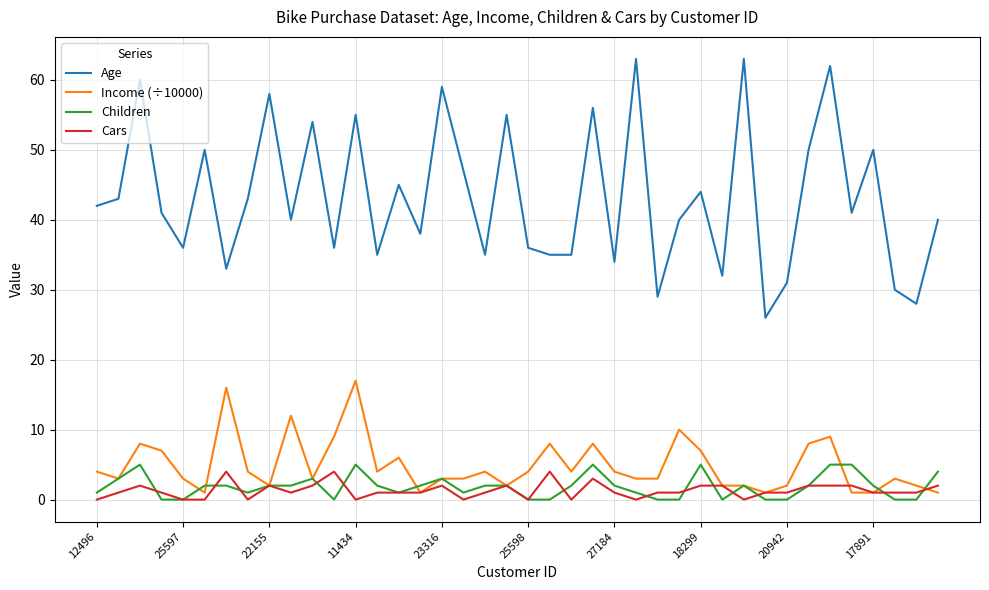

What is the sum of all Cars values?

52